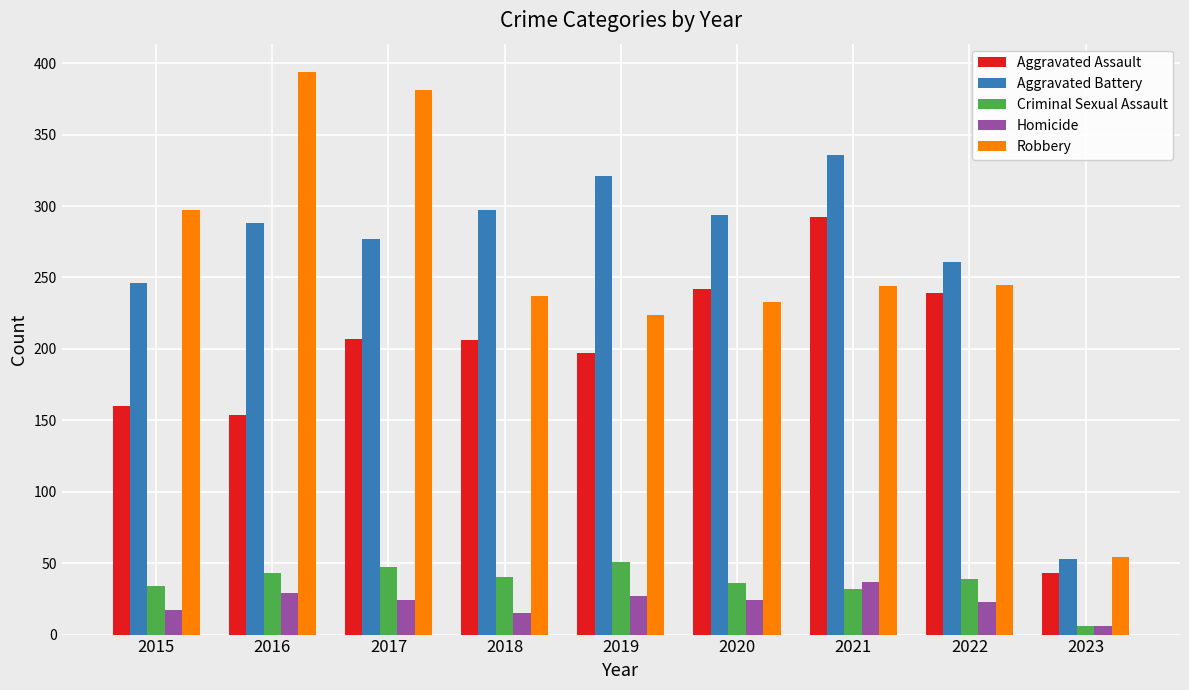

What are all the series names shown in the legend?

Aggravated Assault, Aggravated Battery, Criminal Sexual Assault, Homicide, Robbery